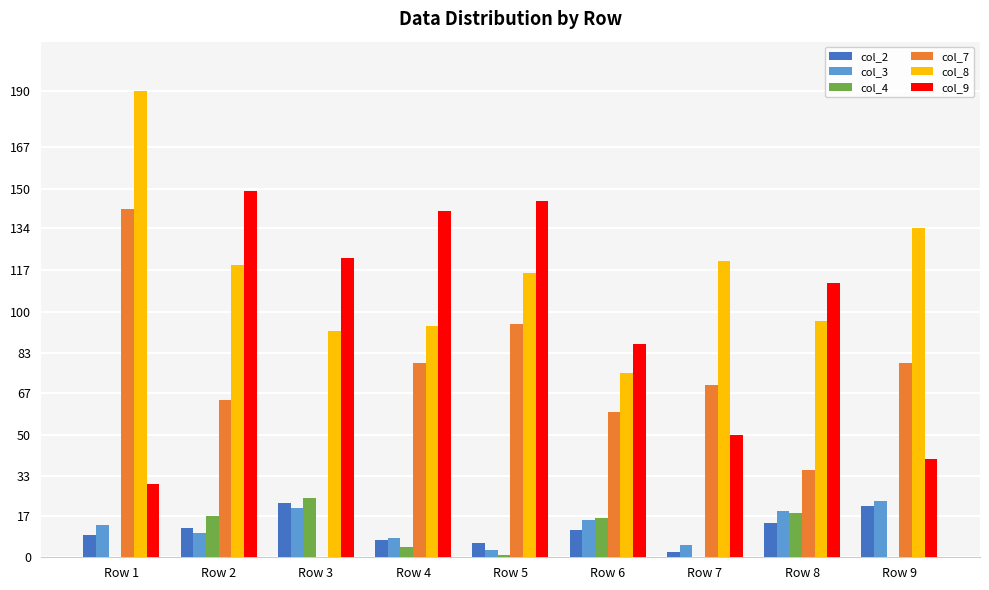

The col_9 series shows 87.0 at Row 6. True or false?

True